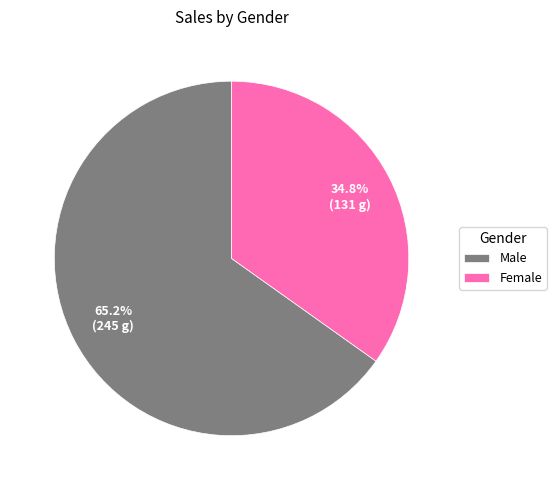

Is there a majority slice in this chart?

Yes